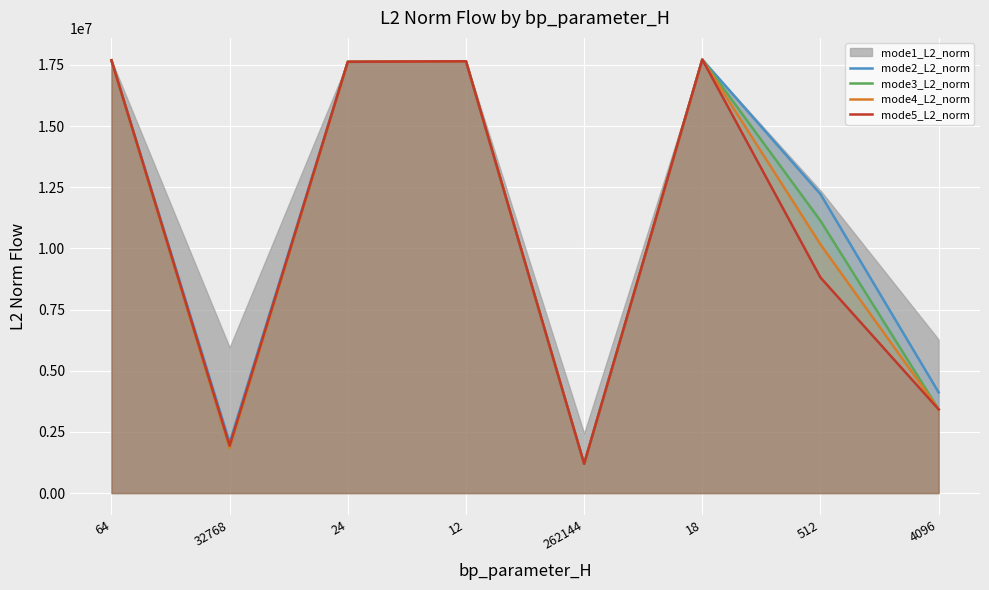

What is the label of the 6th point from the right?

24